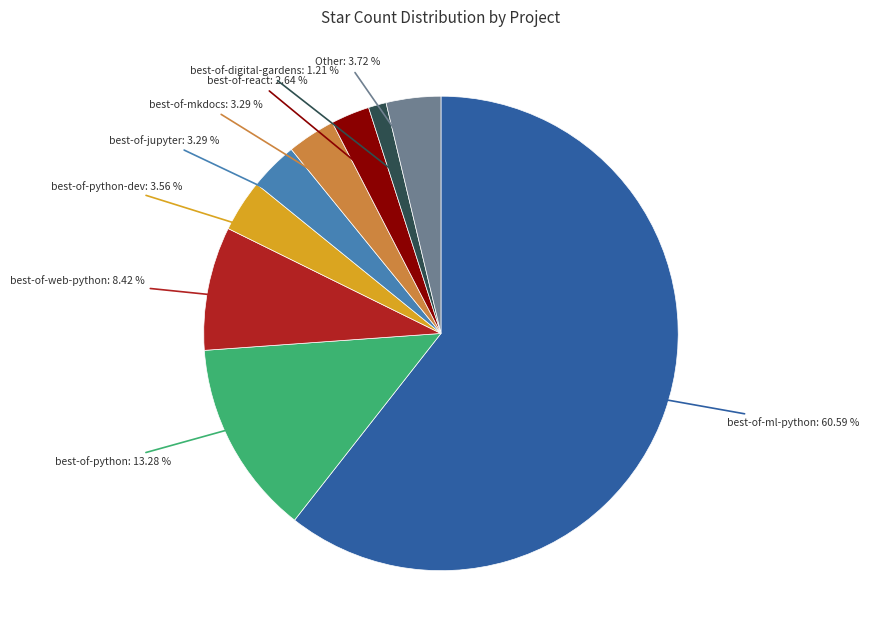

Is there any slice that represents more than half of the pie?

Yes